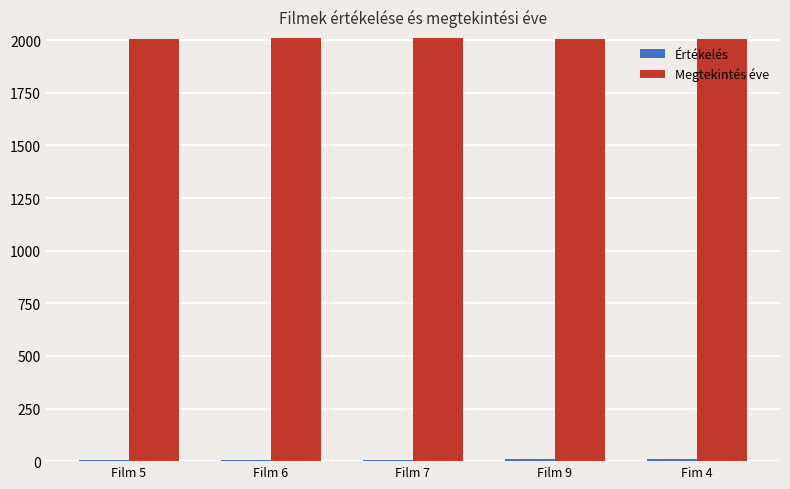

Which series has the largest total across all categories?

Megtekintés éve